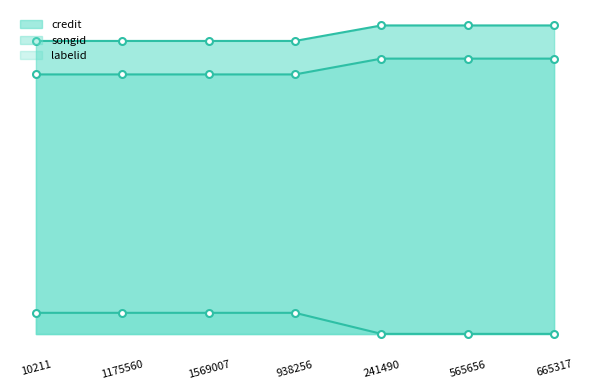

What is the sum of the songid values at 938256 and 665317?

5893116